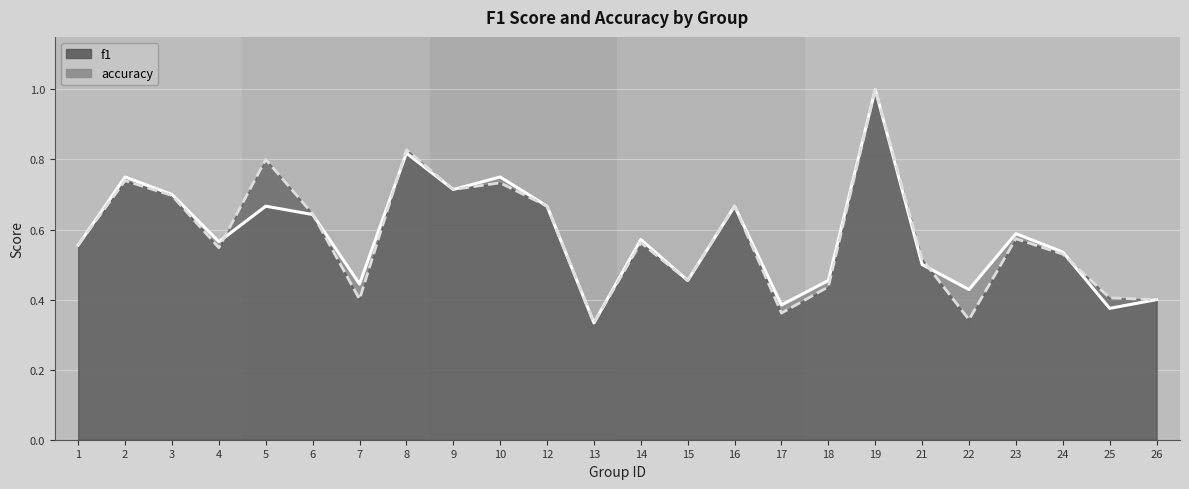

True or false: f1 has a value of 0.7 at 2.

True